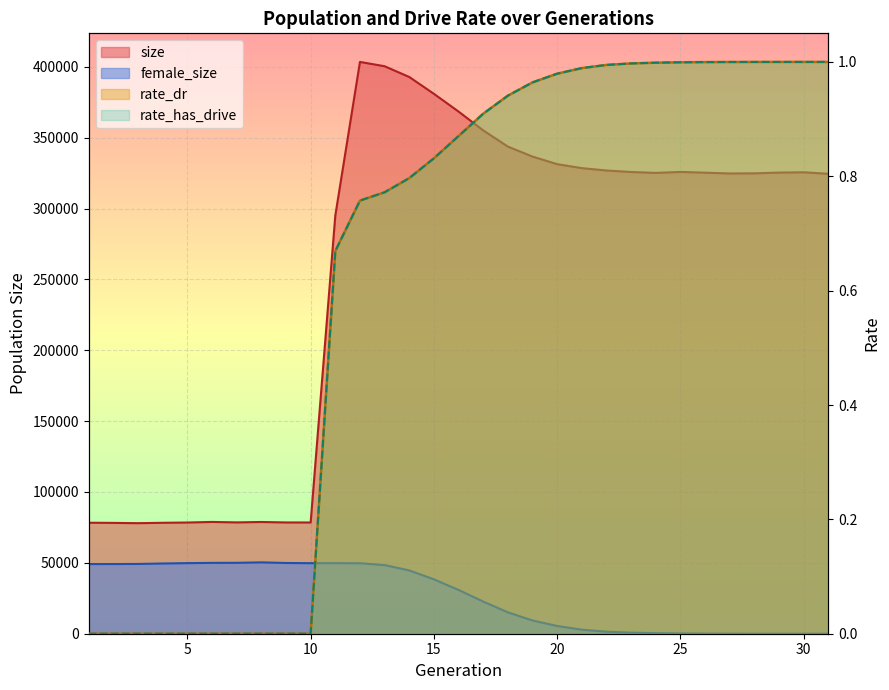

What is the average value of the female_size series?

26358.5